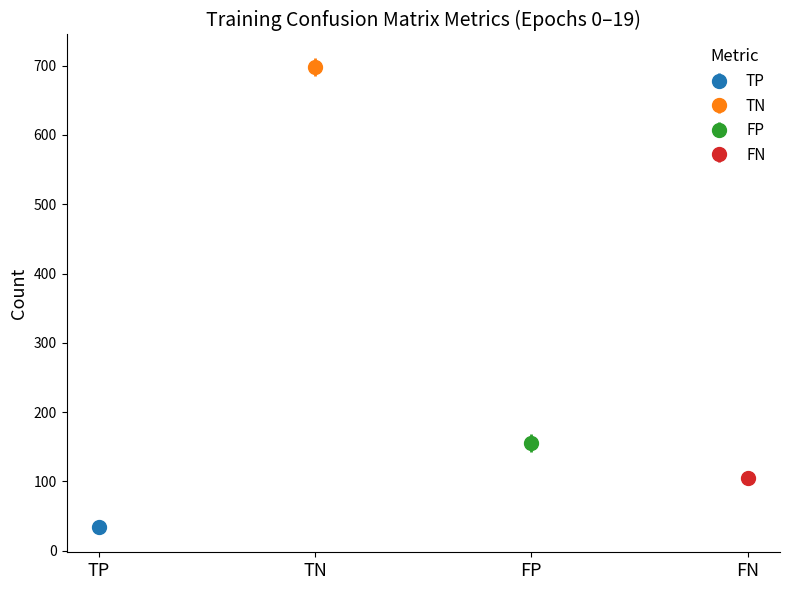

Which series changed the most between 11 and 19?

TN